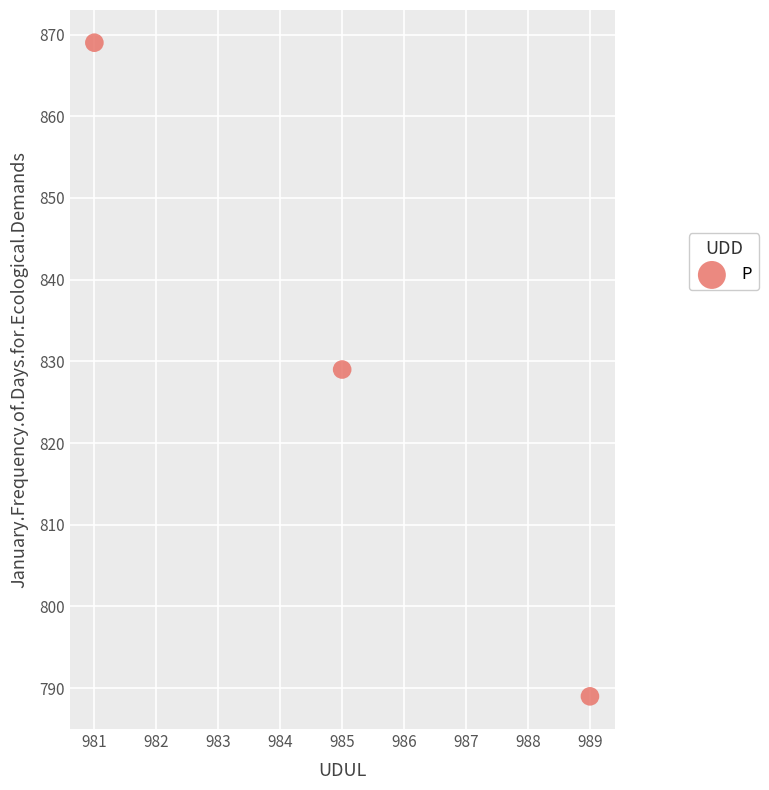

What is the average Y value?

829.0